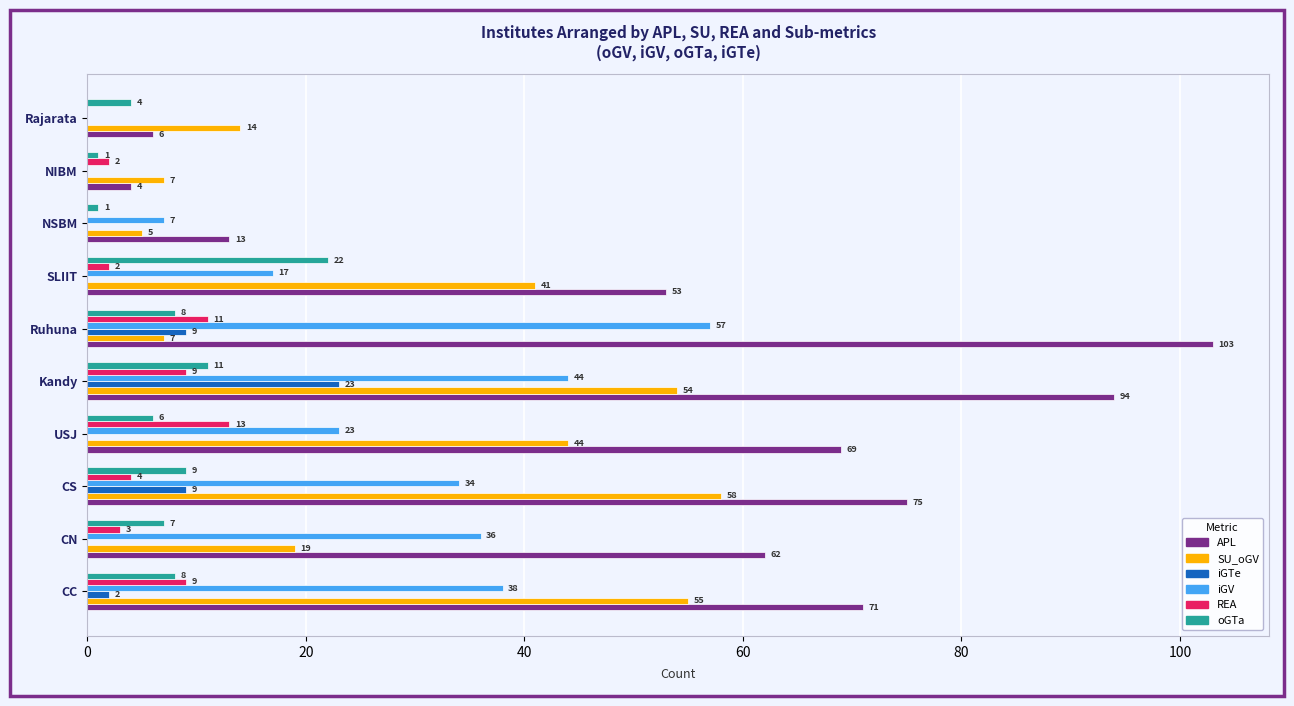

What is the highest value of the APL series?

103